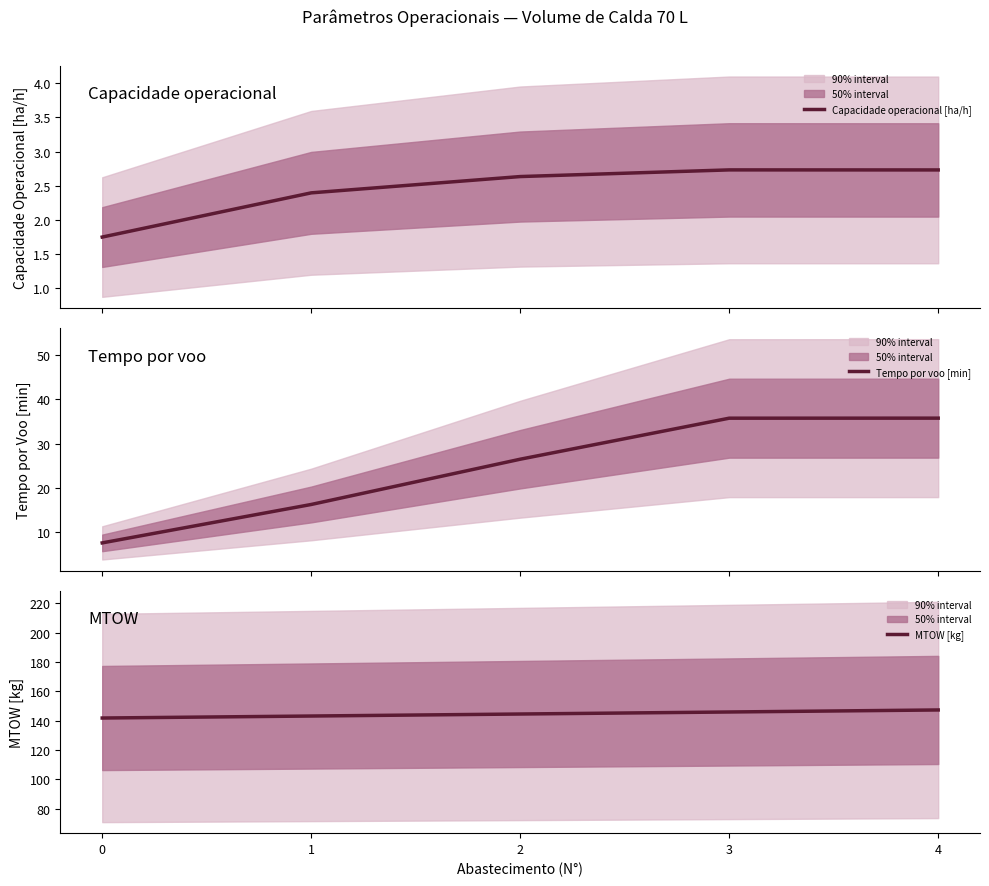

Reading left to right, extract all data points from this chart.

Capacidade operacional [ha/h]: 0=1.7	1=2.4	2=2.6	3=2.7	4=2.7
Tempo por voo [min]: 0=7.5	1=16.2	2=26.5	3=35.8	4=35.8
MTOW [kg]: 0=141.8	1=143.2	2=144.5	3=145.9	4=147.3